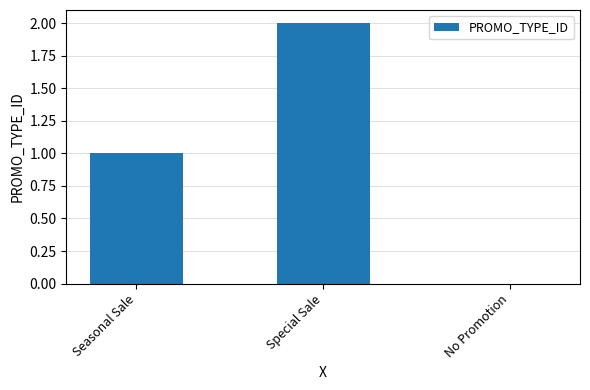

Reading right to left, extract all data points from this chart.

0	2	1